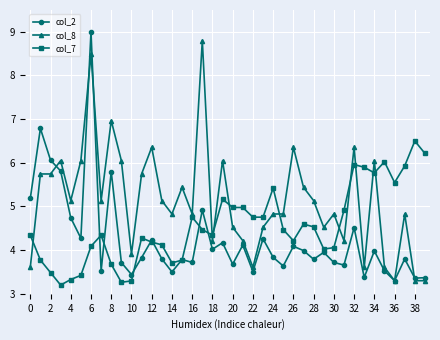

Which series has the largest total across all categories?

col_8